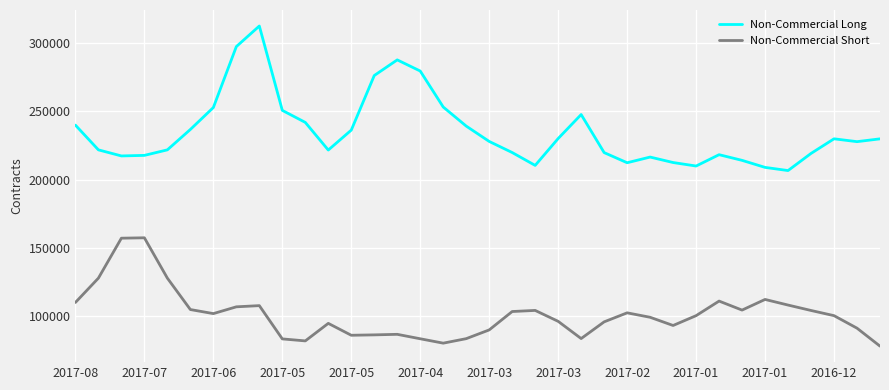

Which series has the largest total across all categories?

Non-Commercial Long